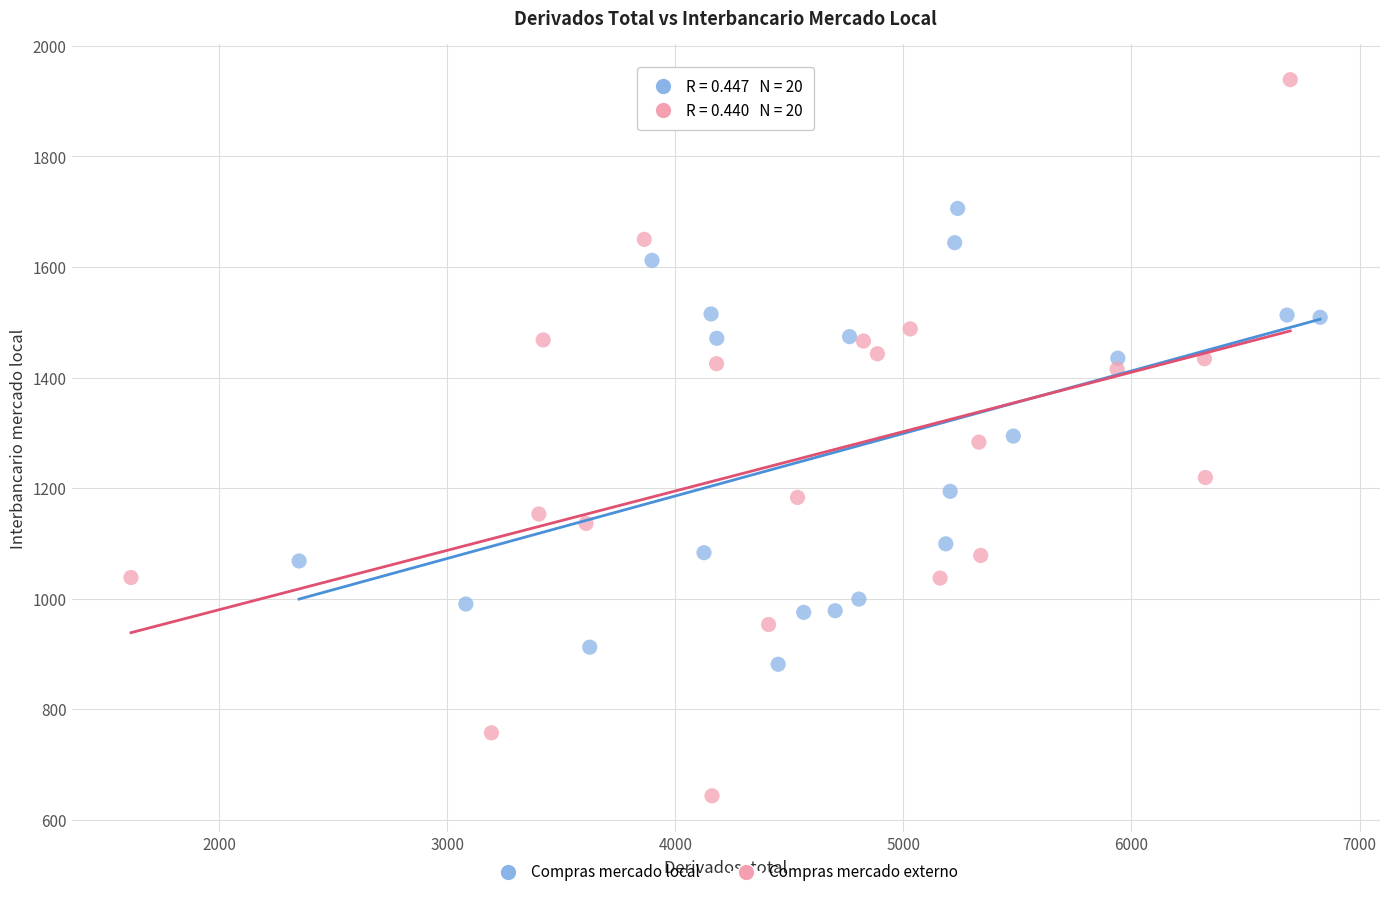

Which series has the widest spread of Y values?

Compras mercado externo